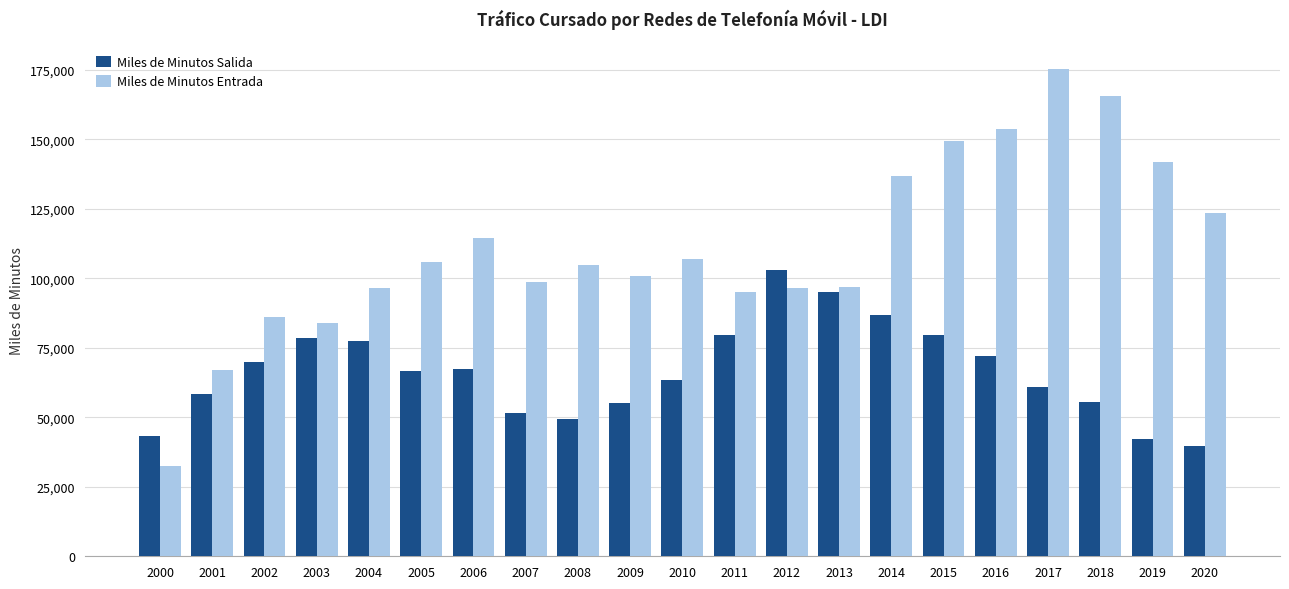

Is it true that Miles de Minutos Entrada equals 66965 at 2001?

True